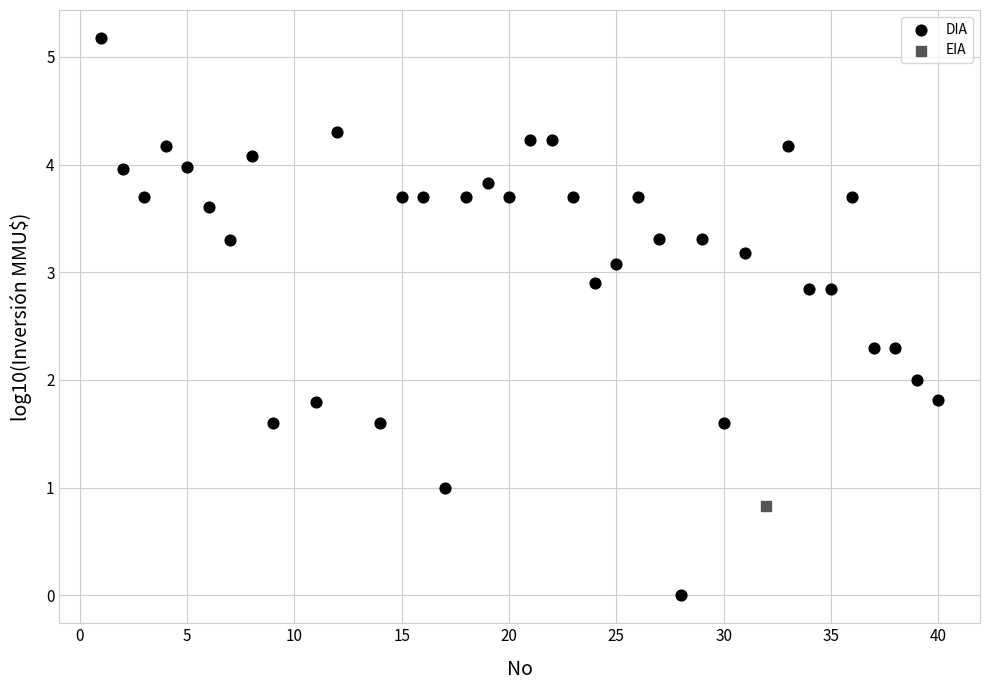

What are all the series names shown in the legend?

DIA, EIA